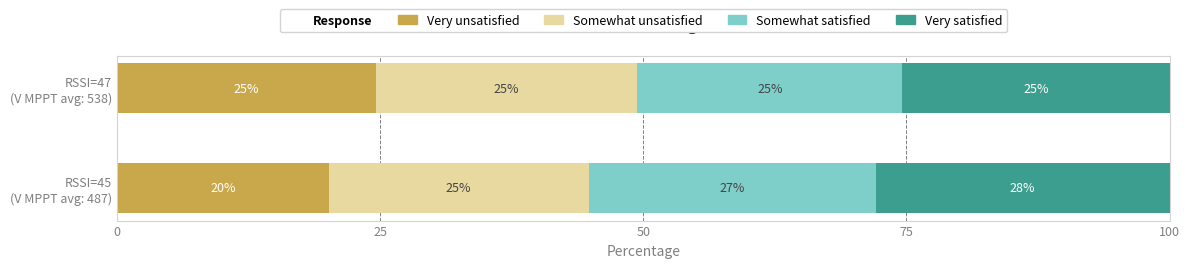

What is the difference between the maximum and minimum values in the Somewhat satisfied series?

2.1